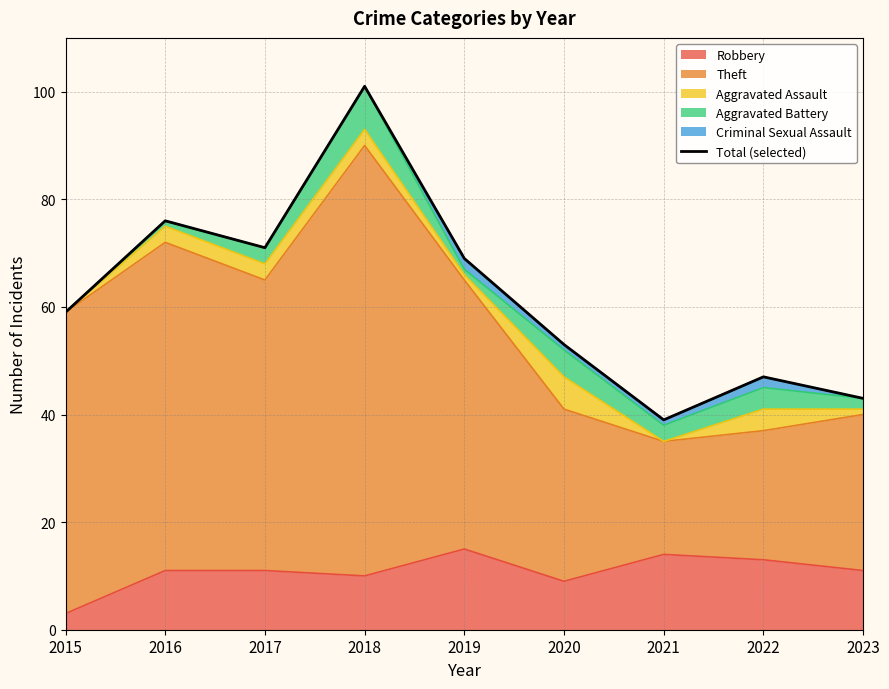

Approximately how many times larger is the value at 2017 compared to 2018?

0.7